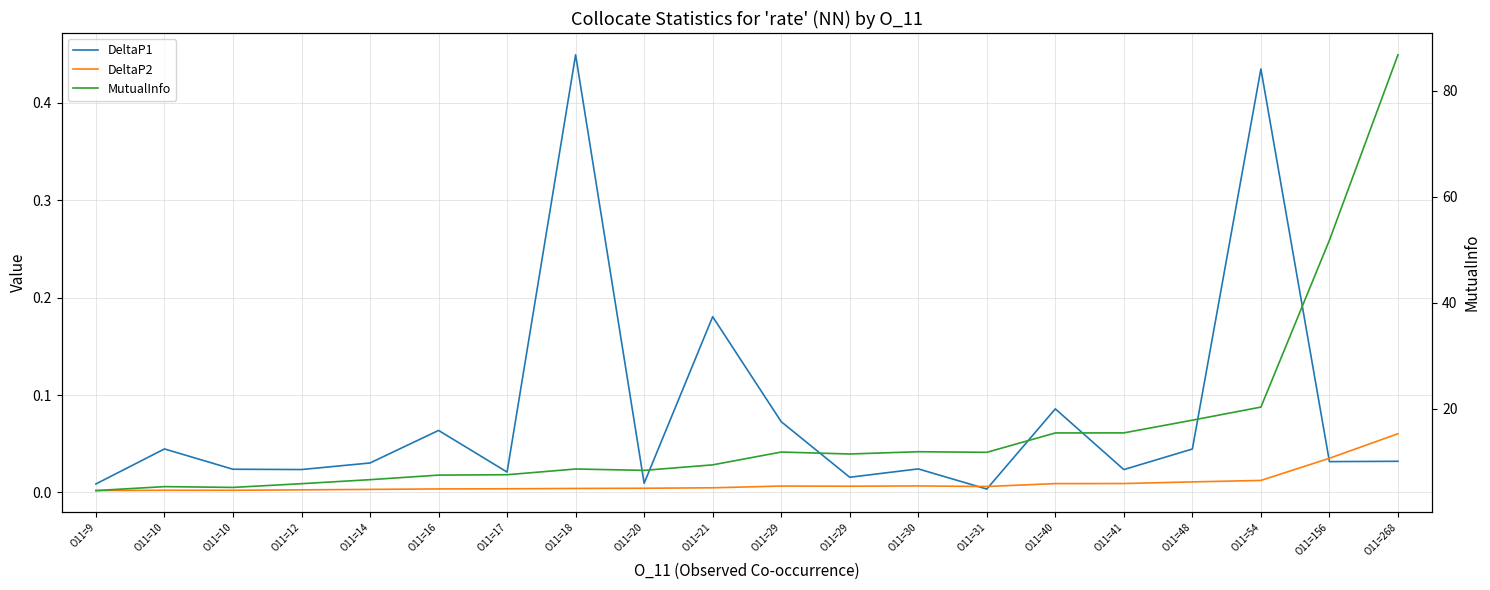

What is the value of the MutualInfo point at the 9th from the left?

8.4